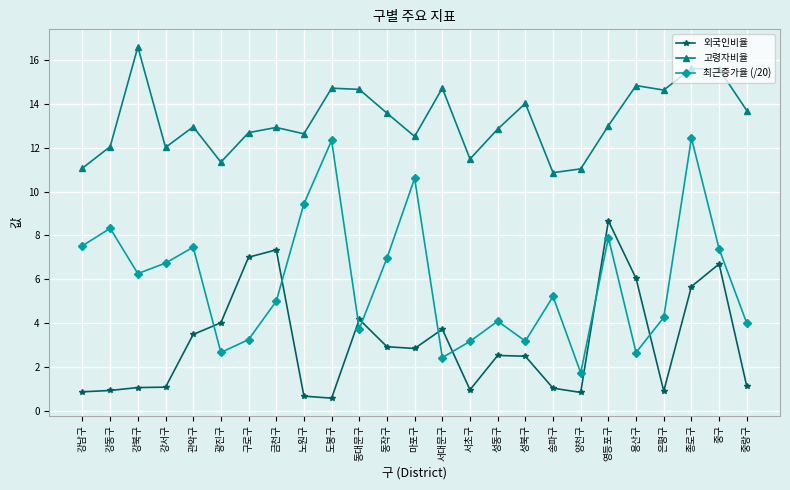

What is the difference between the 외국인비율 values at 중랑구 and 용산구?

4.9